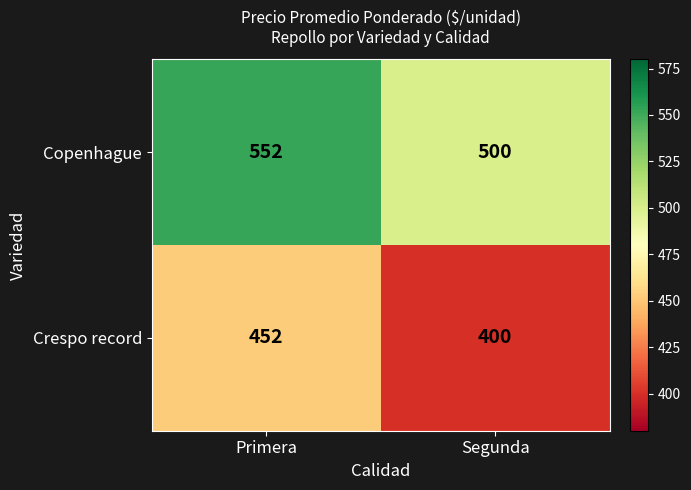

What is the total value across all series at Segunda?

900